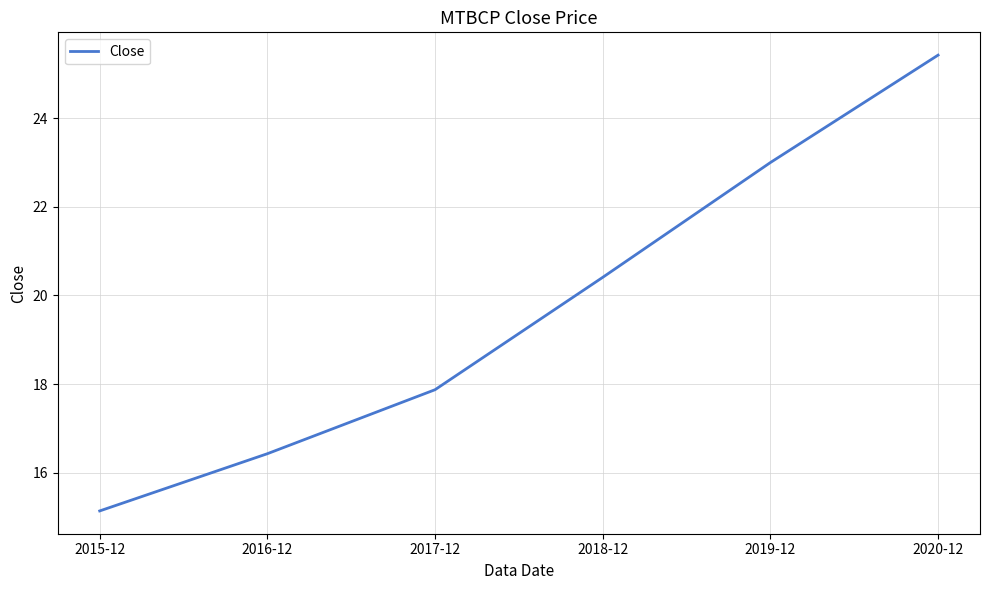

What is the difference between the values at 2018-12 and 2019-12?

2.6